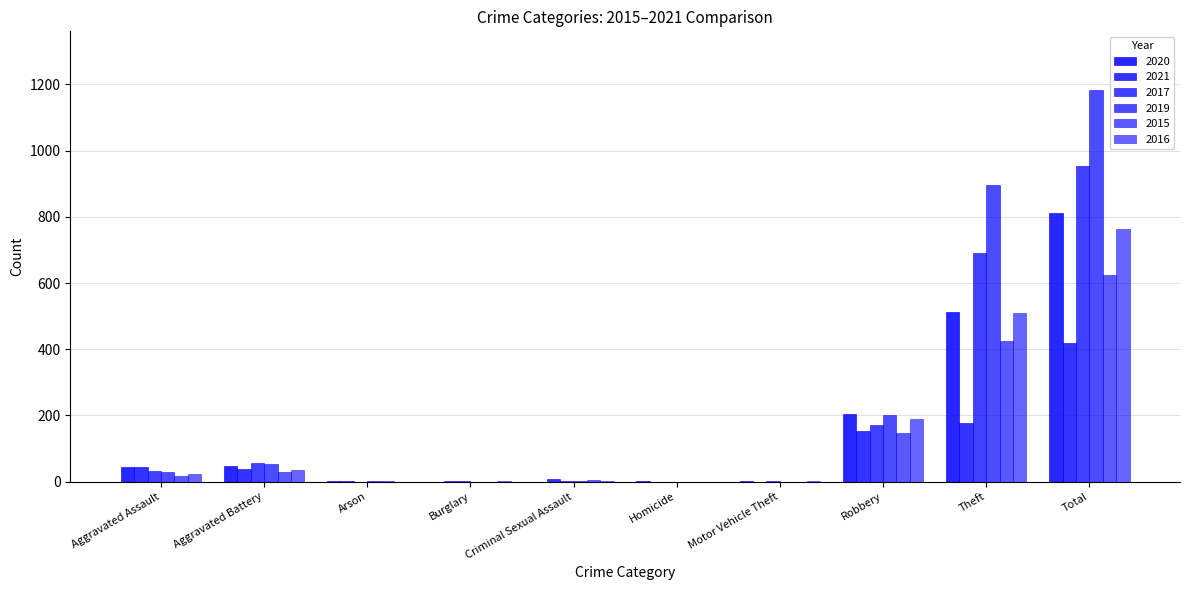

At which label does 2021 reach its minimum?

Homicide